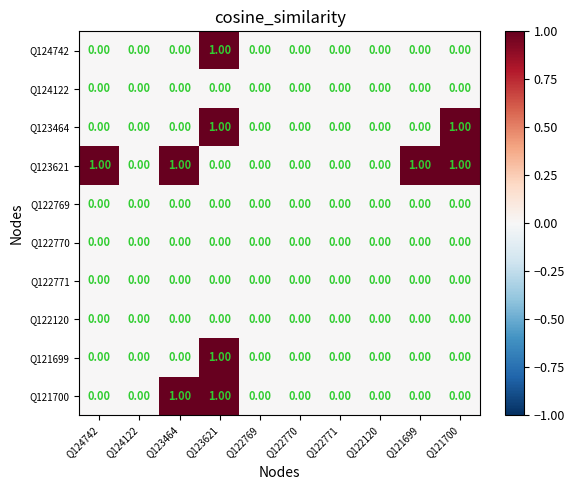

Which series changed the most between Q124742 and Q122120?

Q123621